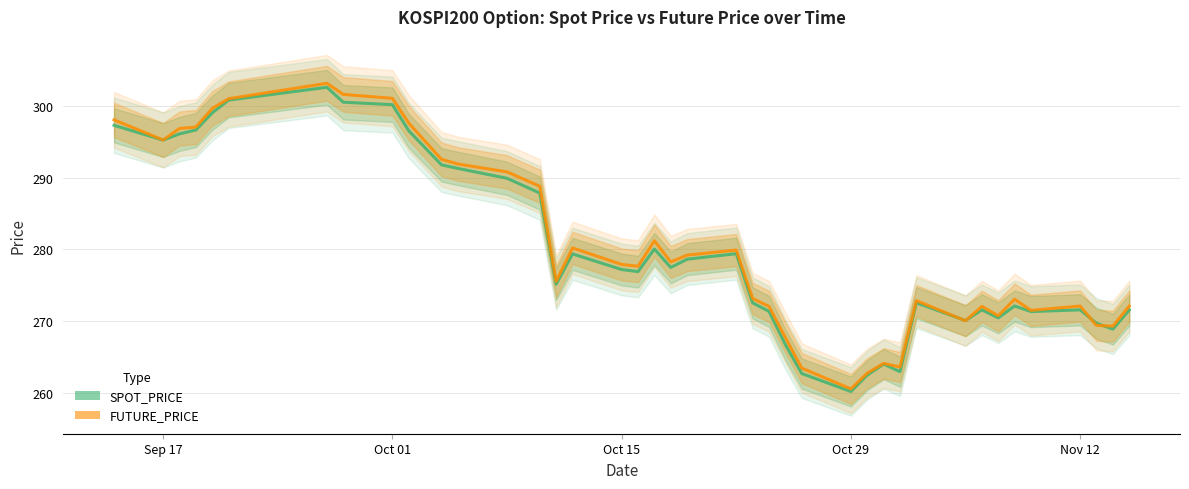

What is the difference between the second highest and second lowest values in the SPOT_PRICE series?

38.3